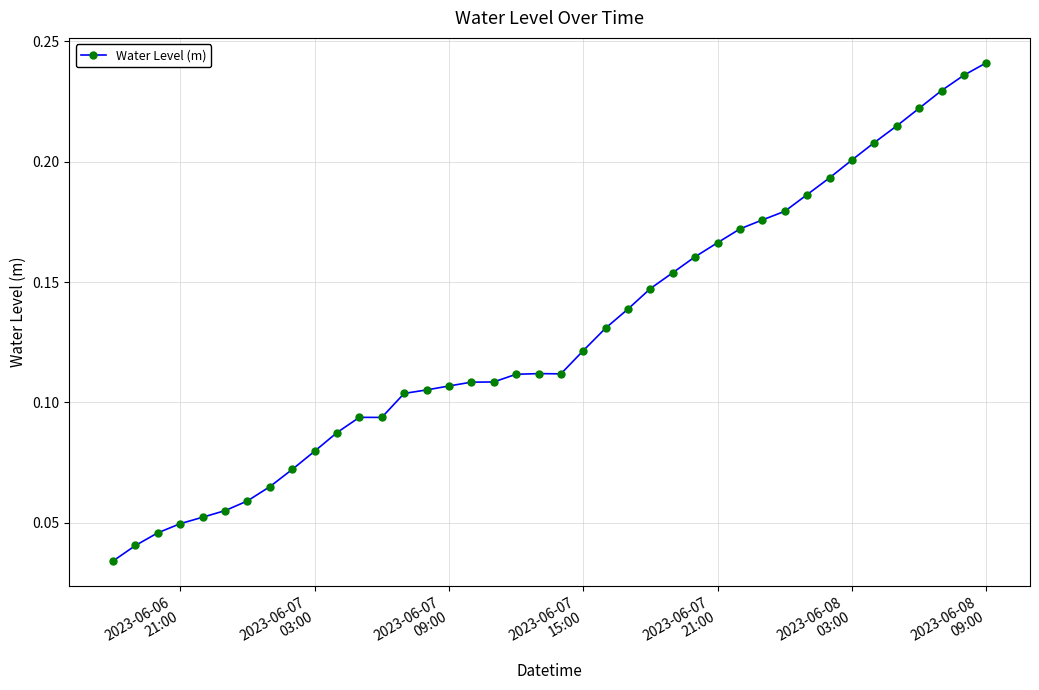

True or false: the data has more than 0 interior local peaks.

True